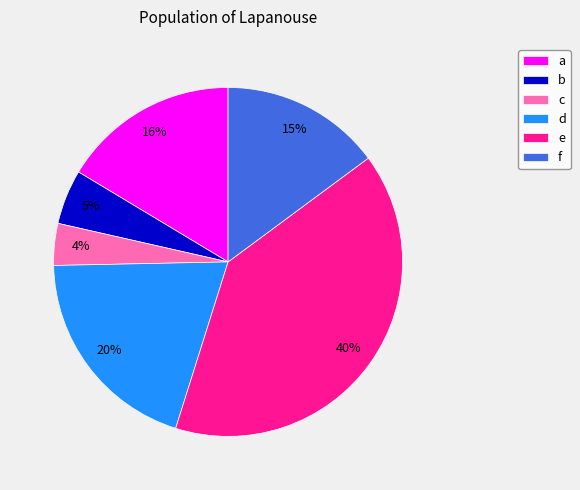

To the nearest percent, what portion does d represent?

20%